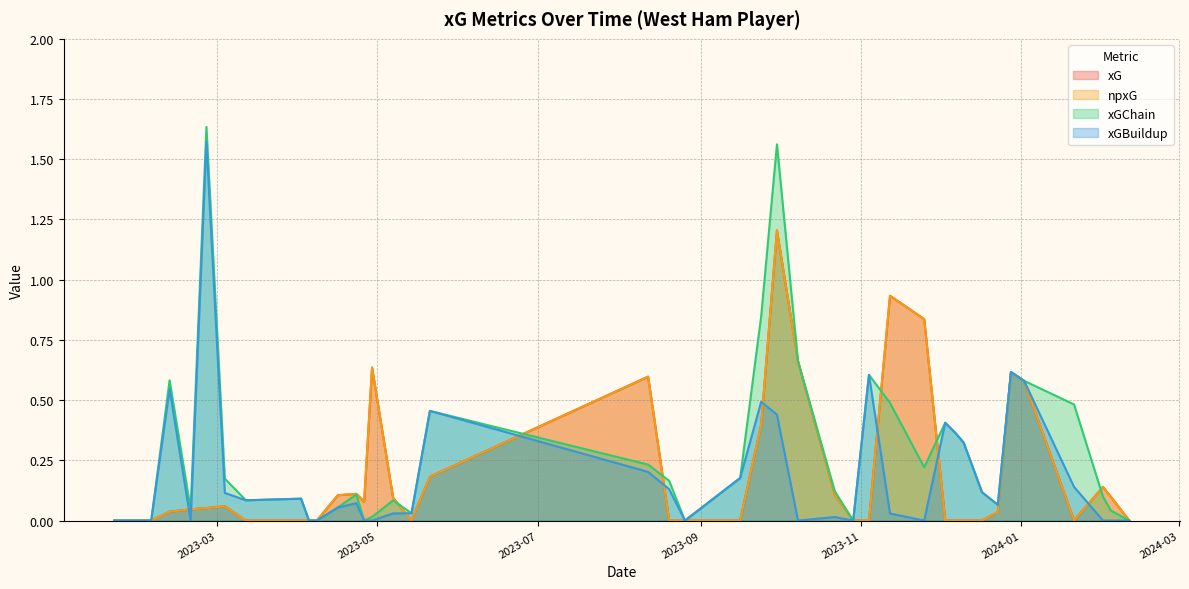

How many data points does each series have?

40